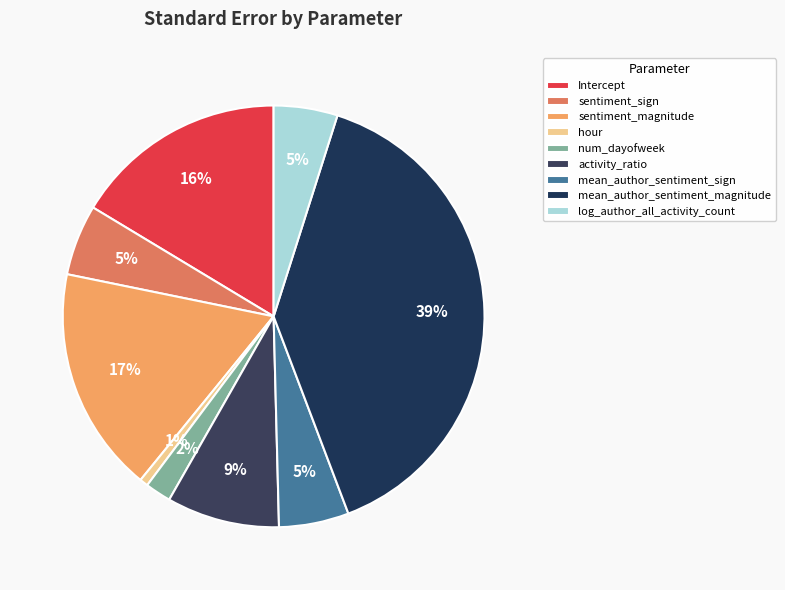

Rank the categories by value from highest to lowest.

mean_author_sentiment_magnitude, sentiment_magnitude, Intercept, activity_ratio, sentiment_sign, mean_author_sentiment_sign, log_author_all_activity_count, num_dayofweek, hour